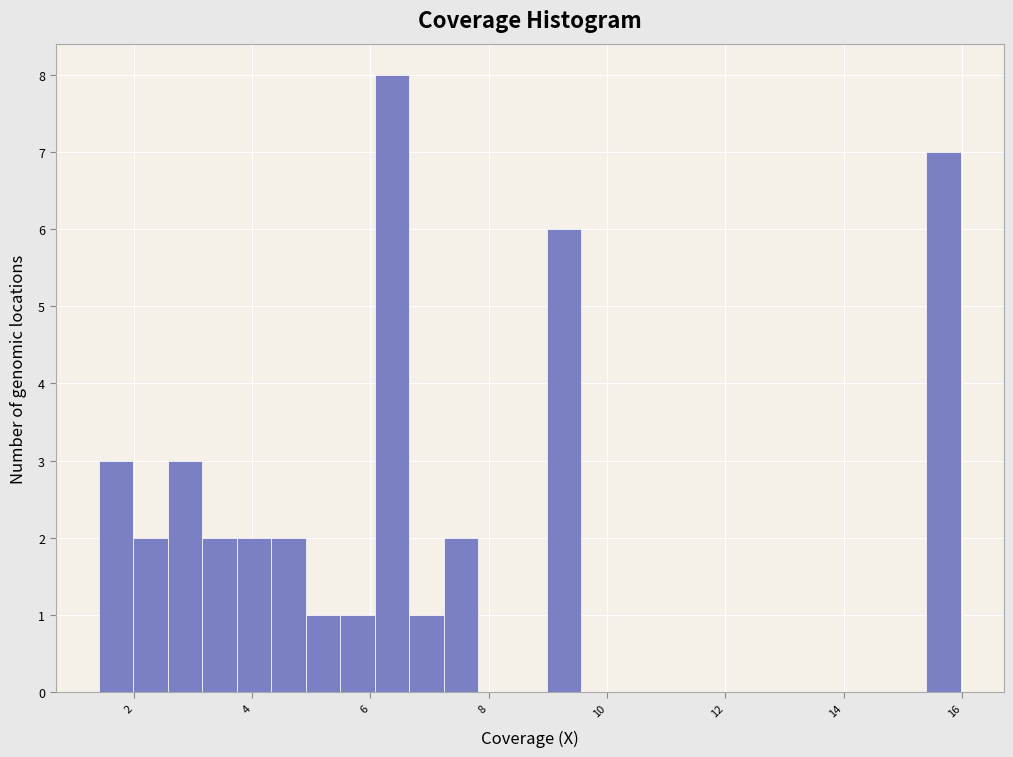

Read against the x-axis, roughly where is the centre of the tallest bar?

6.4